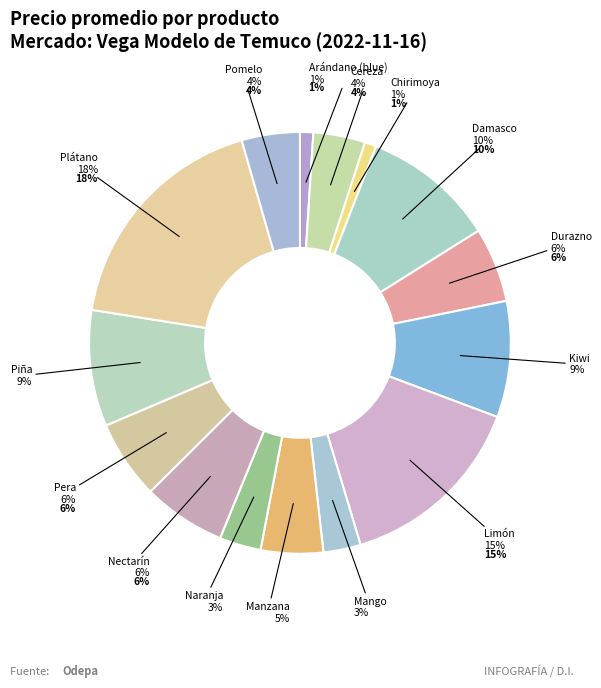

Does Damasco represent more than half of the total?

No